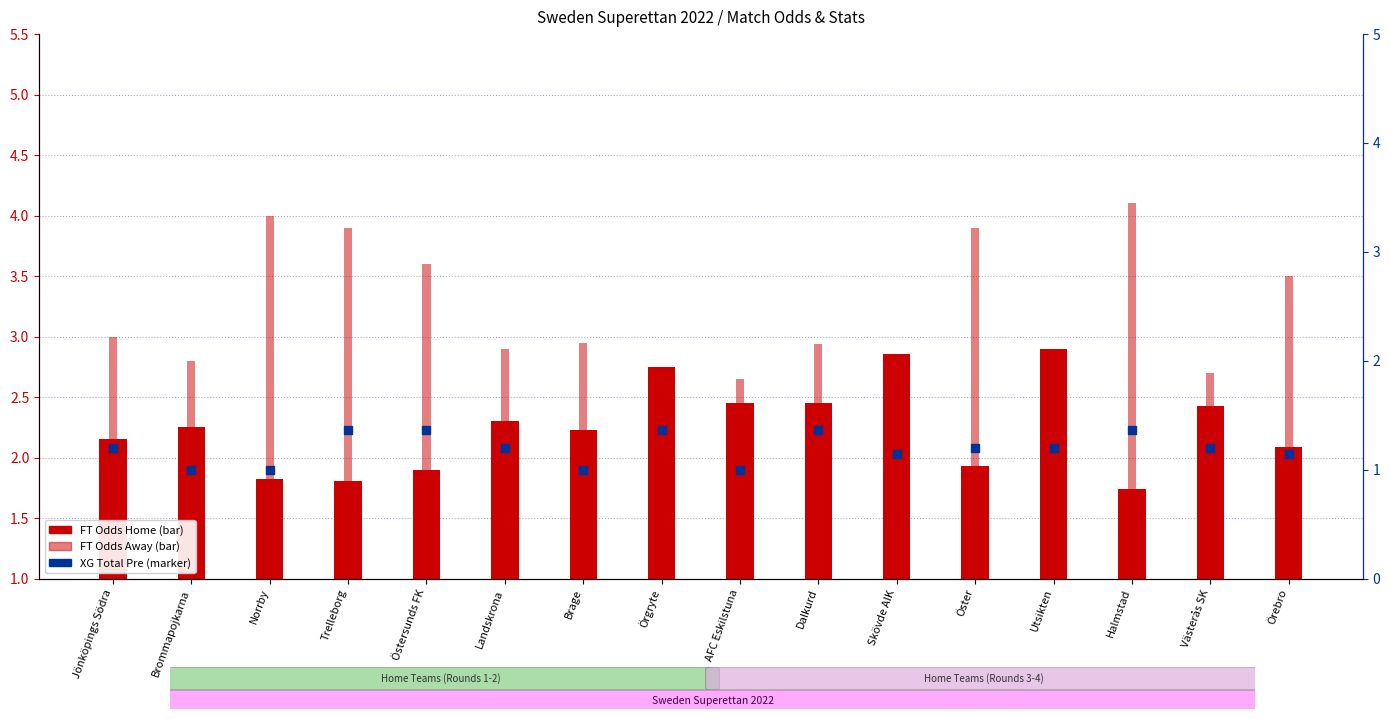

Which series contains the highest Y value?

FT Odds Away